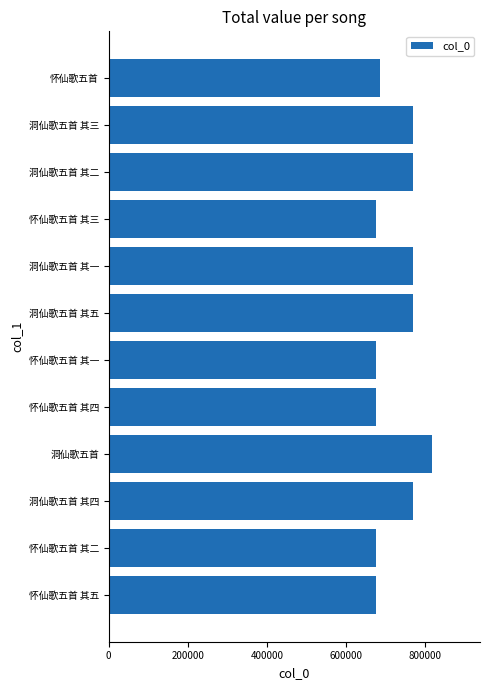

What is the average value?

728555